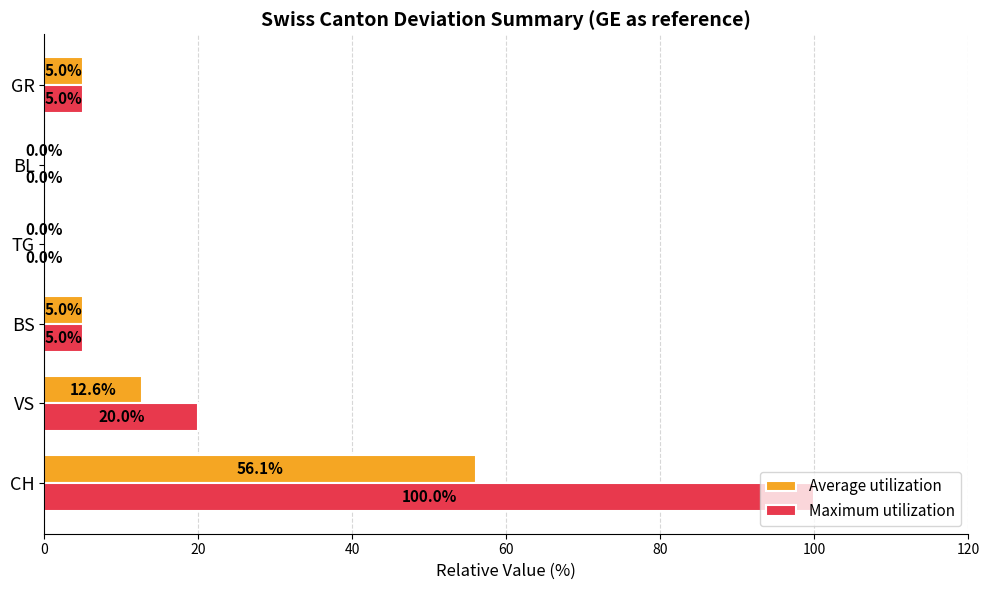

Where is Average utilization nearest to the value 28?

VS